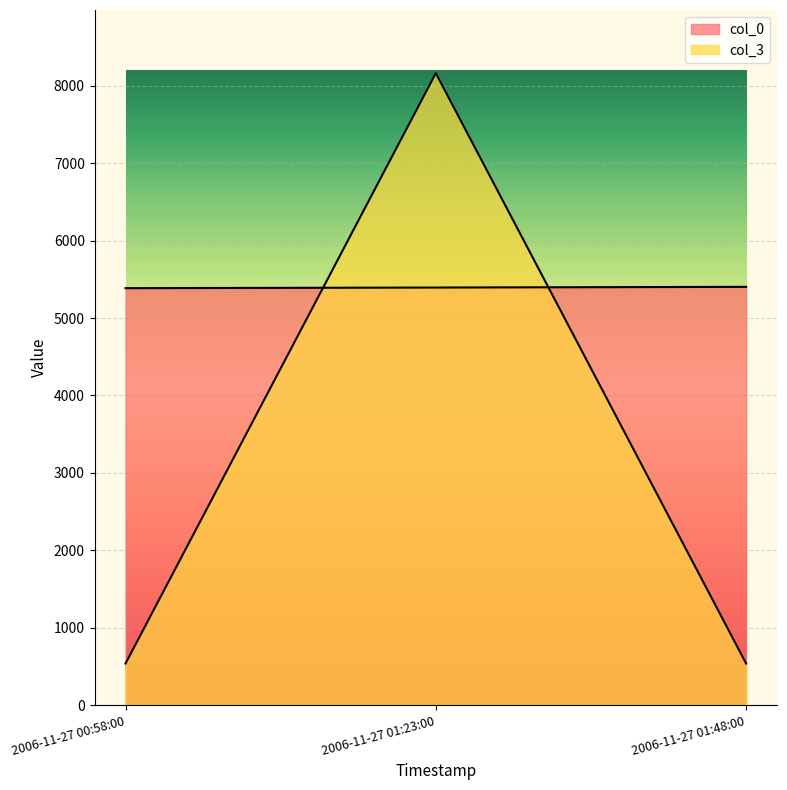

What is the smallest value displayed?

537